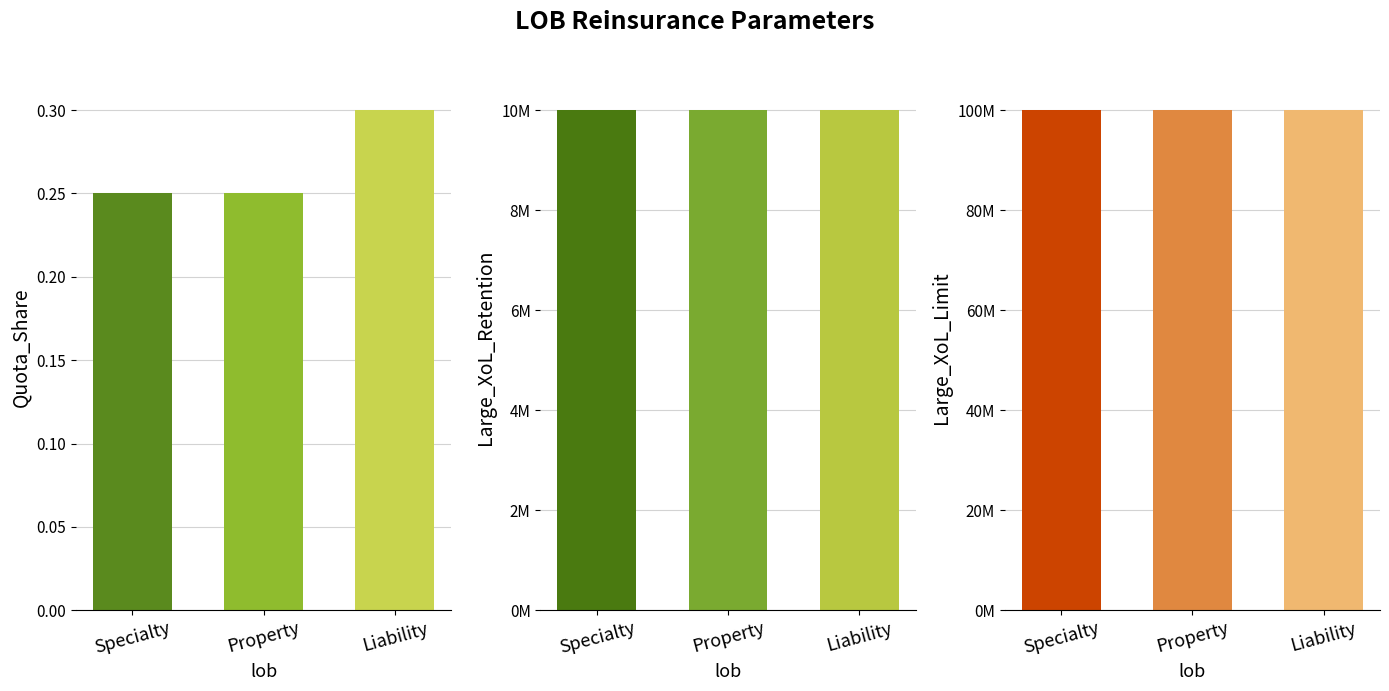

Where is Large_XoL_Retention nearest to the value 10000000?

Specialty